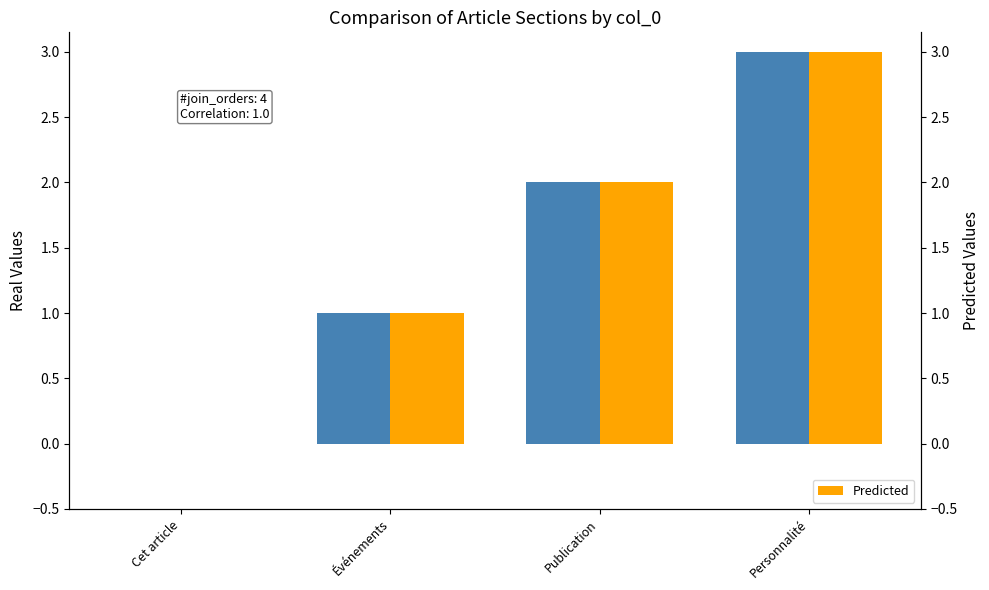

What value does the Real Values series have at Personnalité?

3